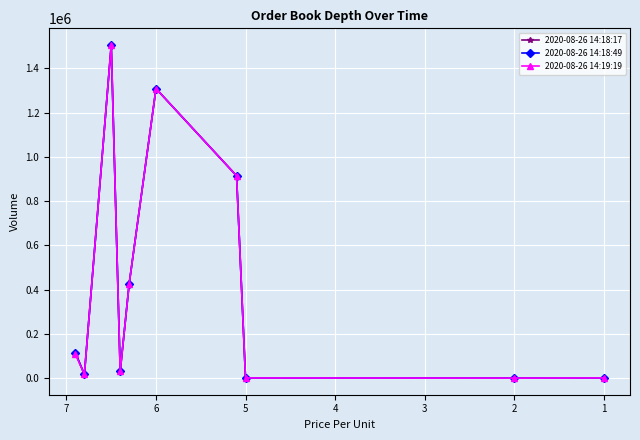

True or false: 2020-08-26 14:18:17 has a value of 2301581 at 2.

False